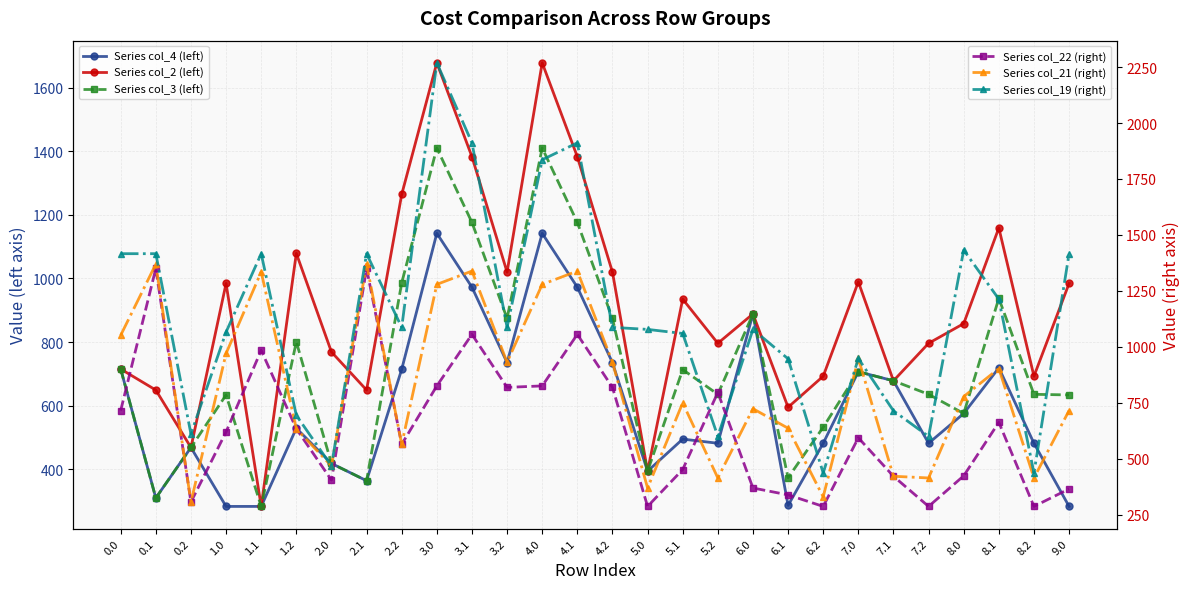

Which series changed the most between 5.2 and 7.2?

Series col_22 (right)